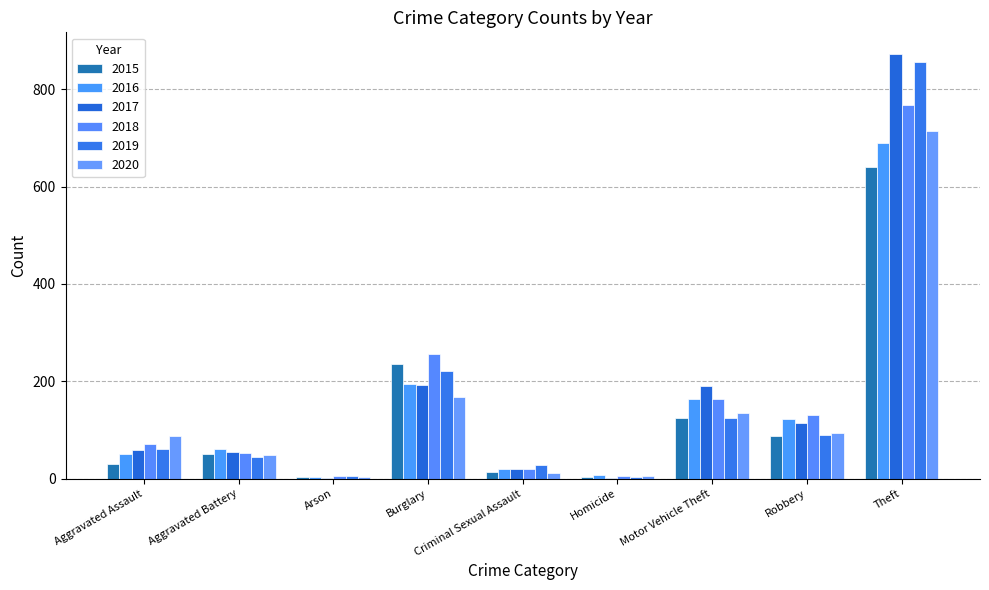

What is the value of the 2020 bar at the 5th from the left?

12